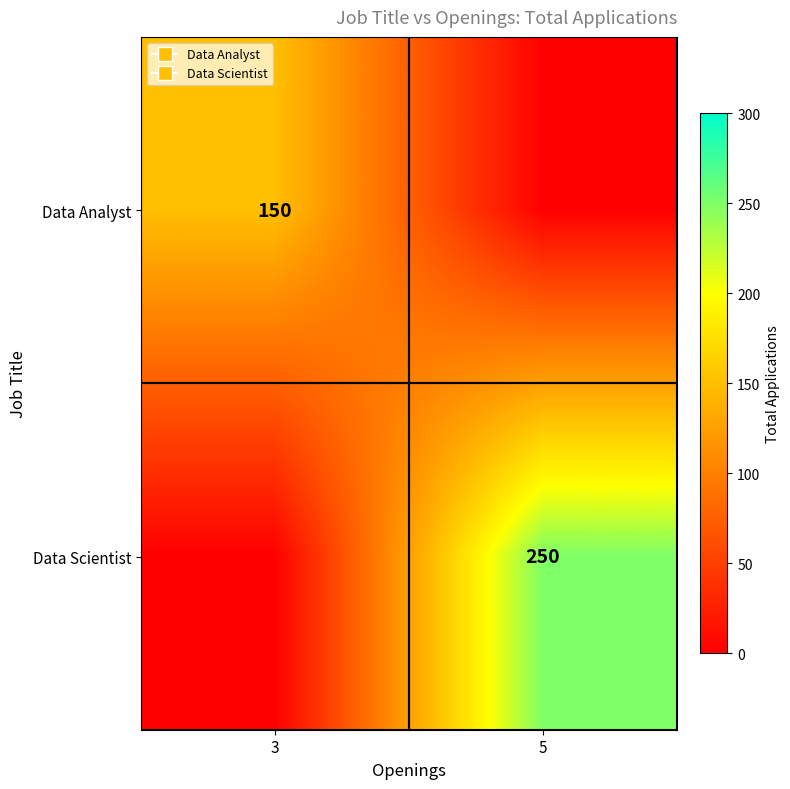

List the labels in order of Data Scientist value, smallest first.

3, 5